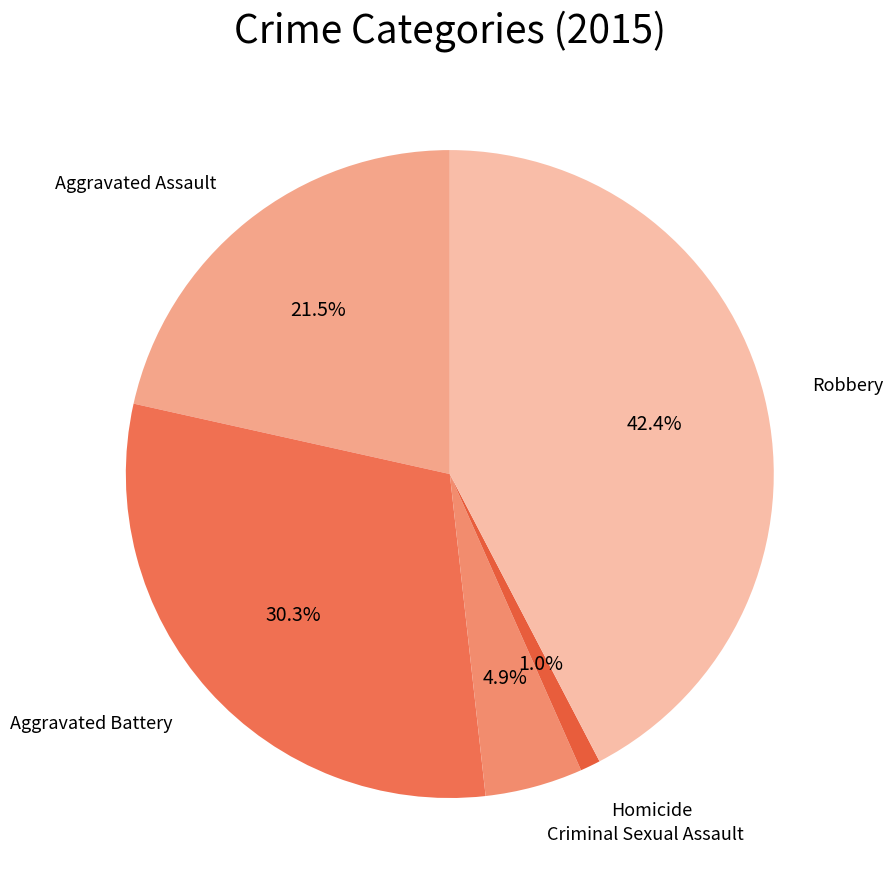

To the nearest percent, what percentage of the pie is Homicide?

1%